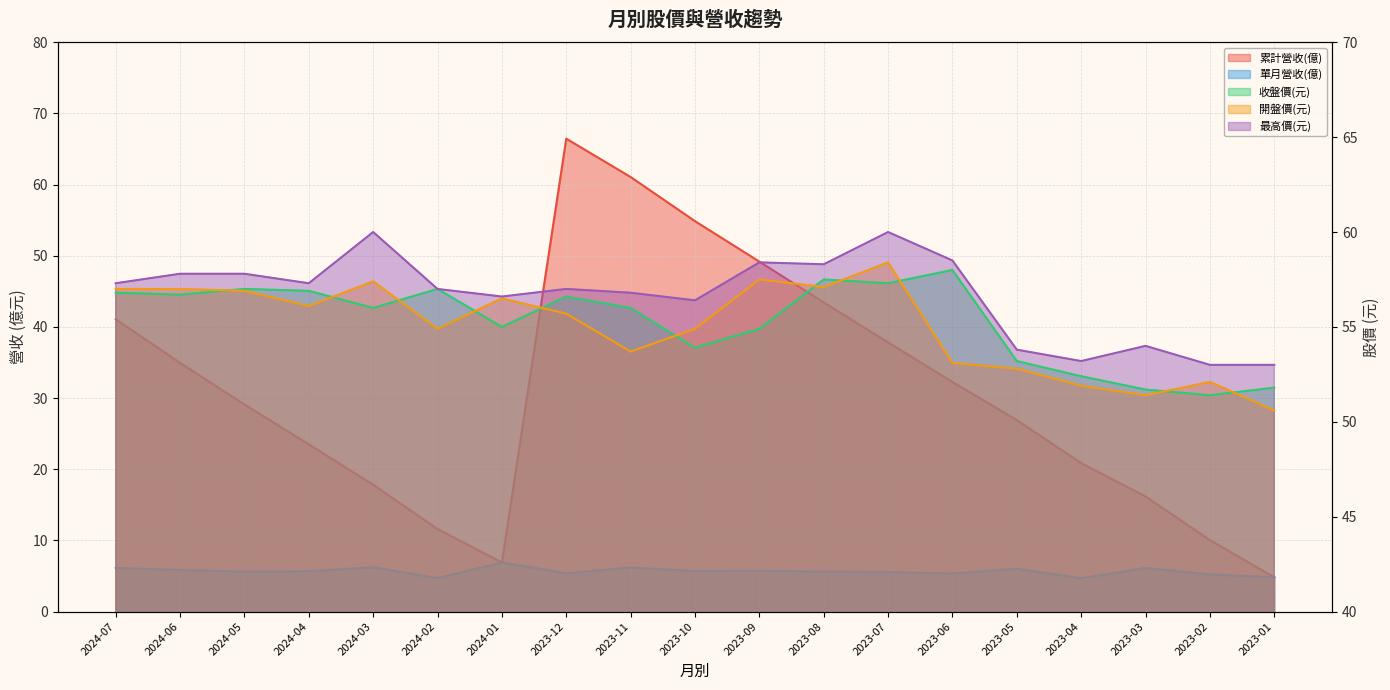

What is the label of the 3rd point from the left?

2024-05